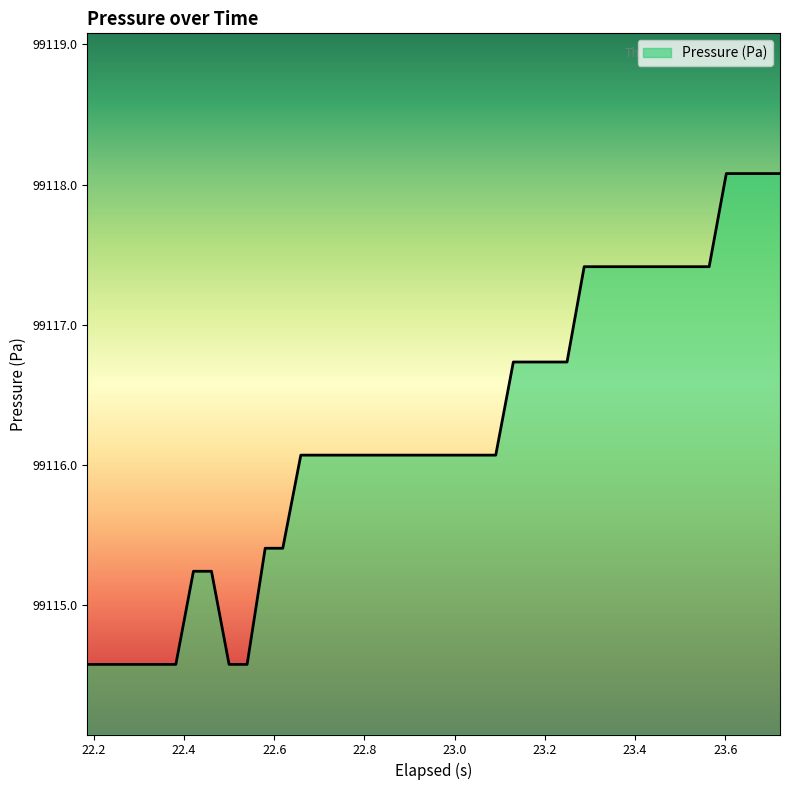

What is the minimum value shown in the chart?

99114.6